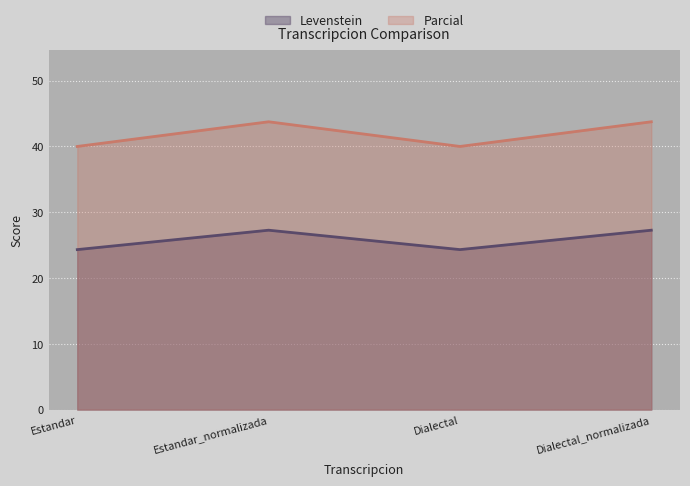

Read the Parcial value at Dialectal.

40.0